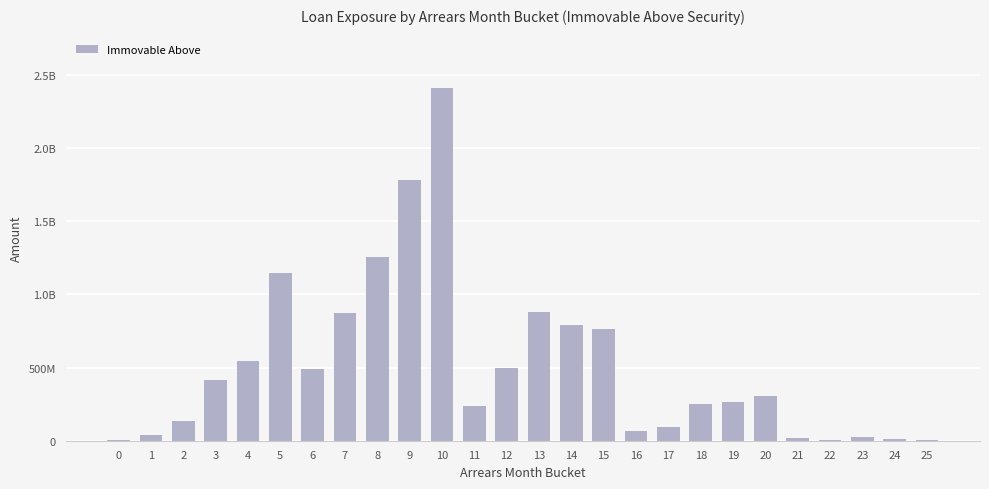

Are the bars horizontal?

No